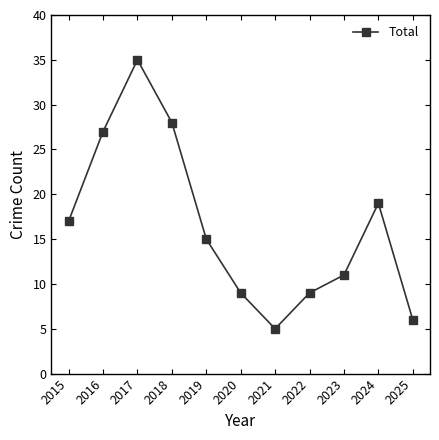

What is the value of the 5th point from the left?

15